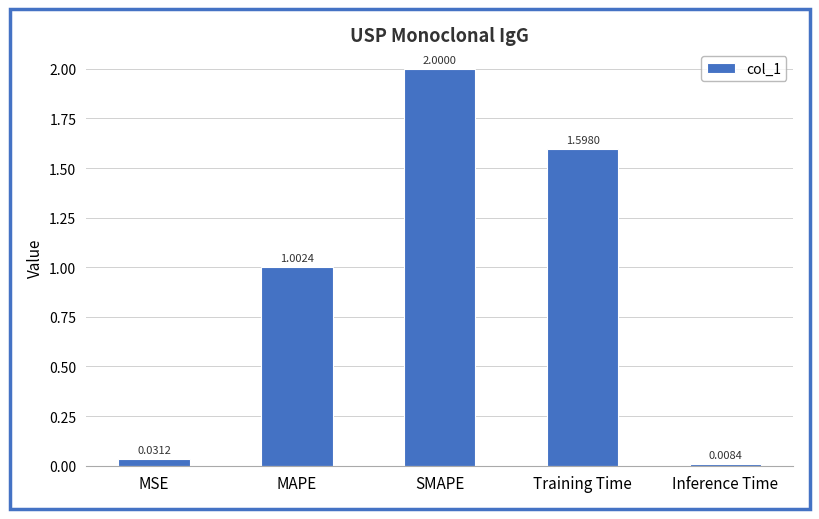

Which category has the highest value across all series?

SMAPE